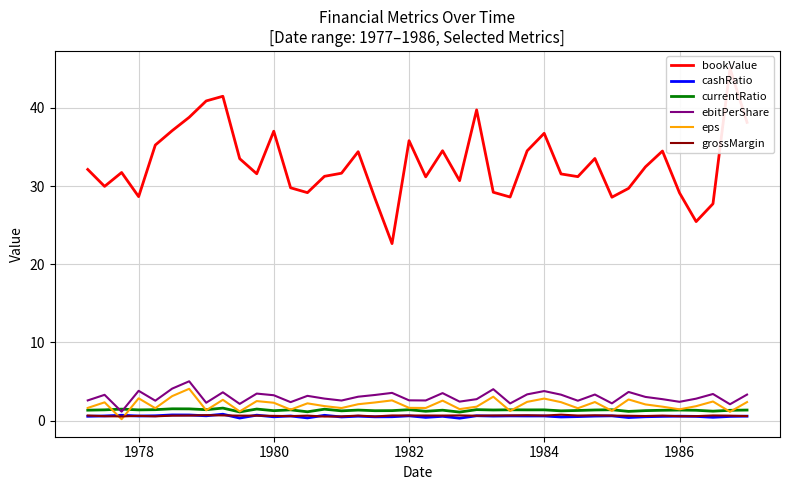

Which series has the widest spread of values?

bookValue